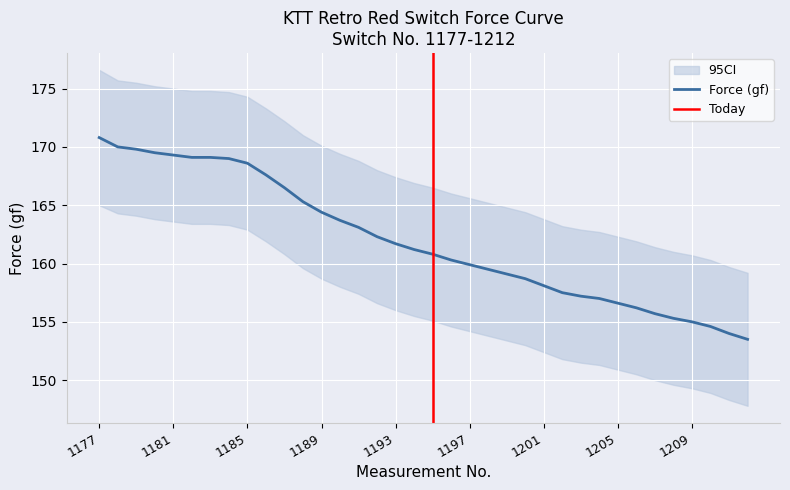

At which label does Displacement (mm) reach its peak?

1177